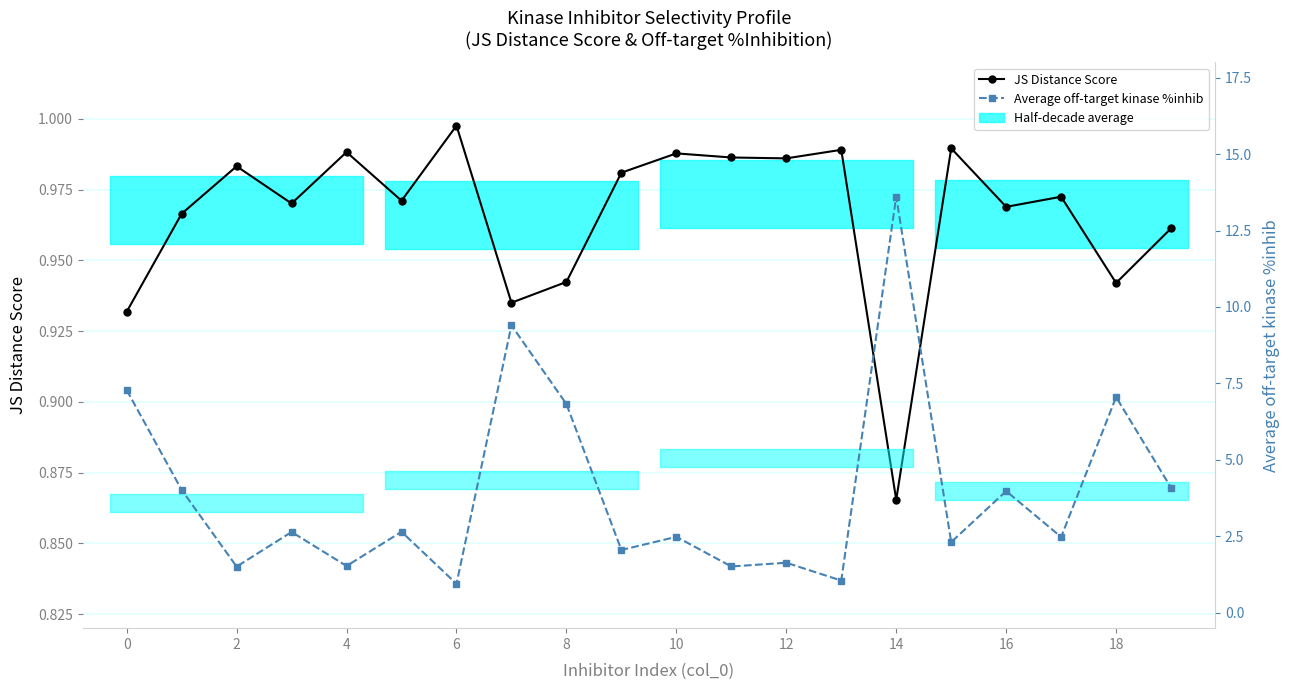

How many intersections are there between Average off-target kinase %inhib and JS Distance Score?

2